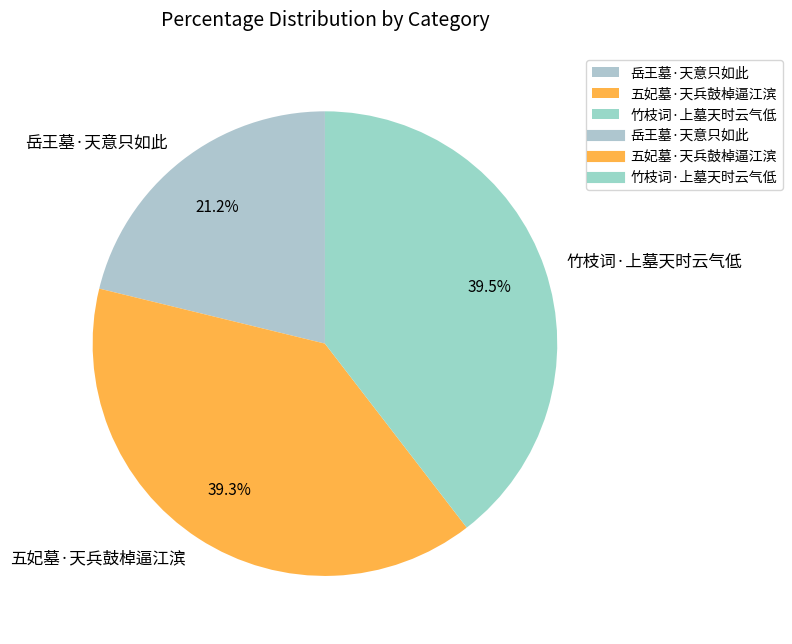

How many slices are in this pie chart?

3